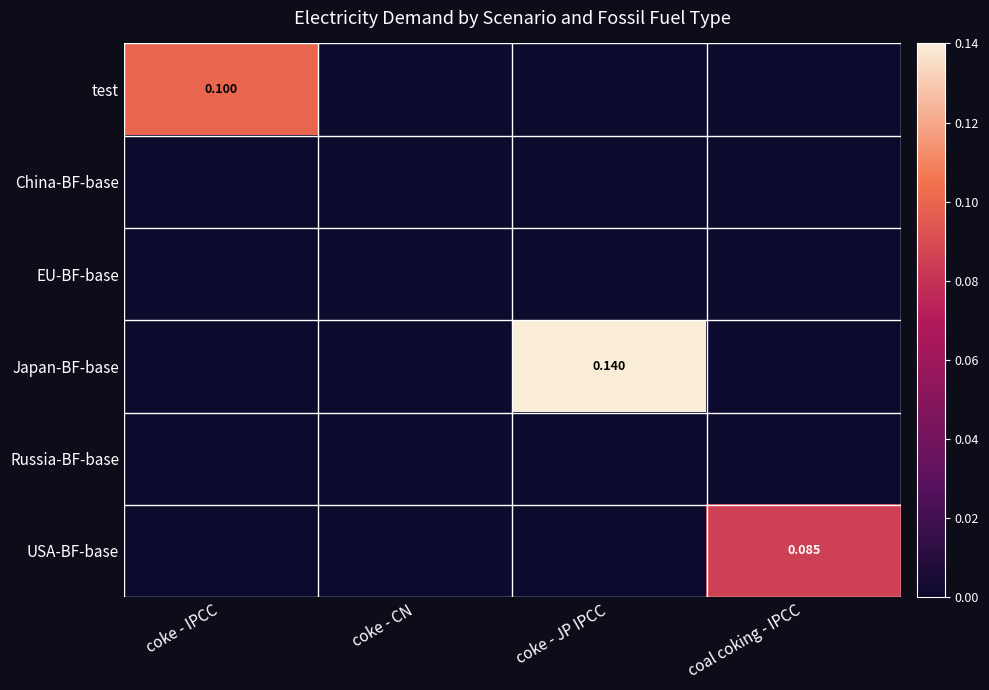

Which category has the lowest value in the test series?

coke - CN